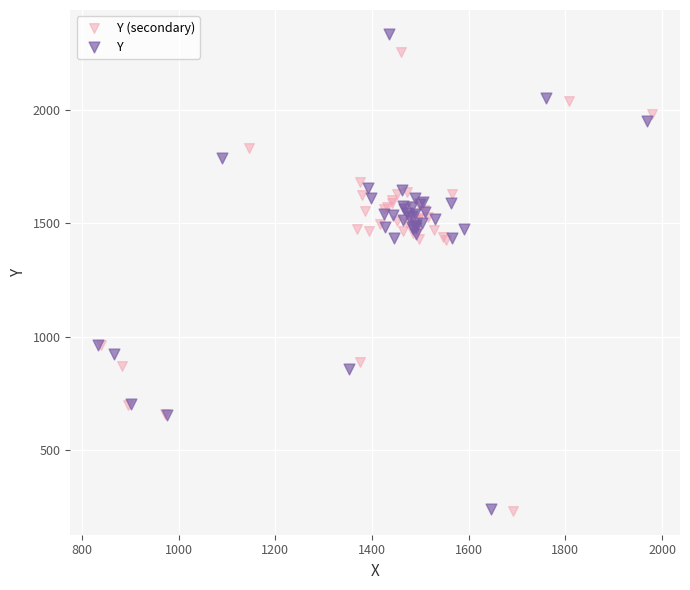

Which series contains the highest Y value?

Y